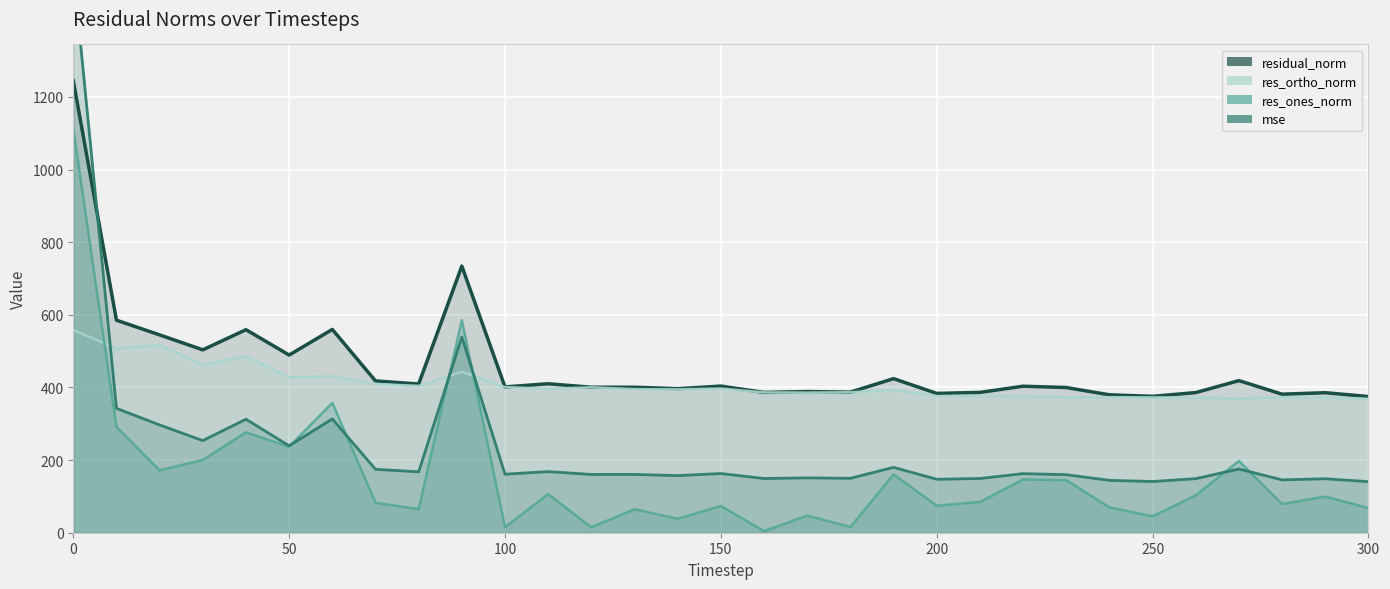

What is the minimum value for residual_norm?

375.0